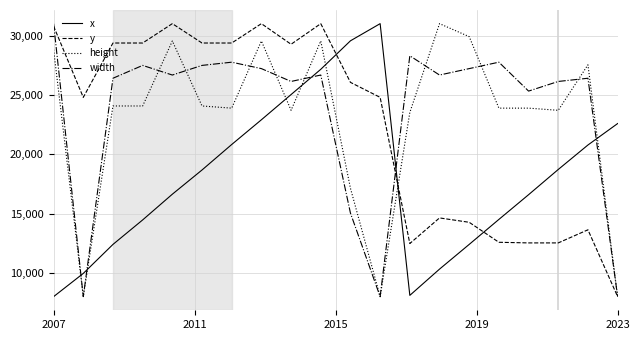

Which series ends up on top after the final intersection of x and height?

x